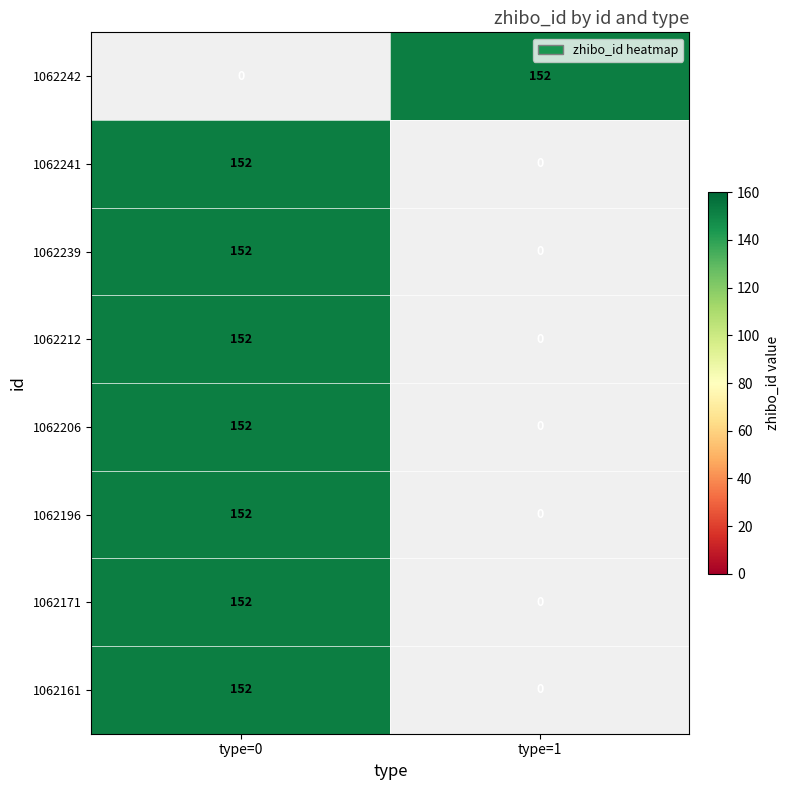

True or false: 1062242 has a value of 227.8 at type=1.

False